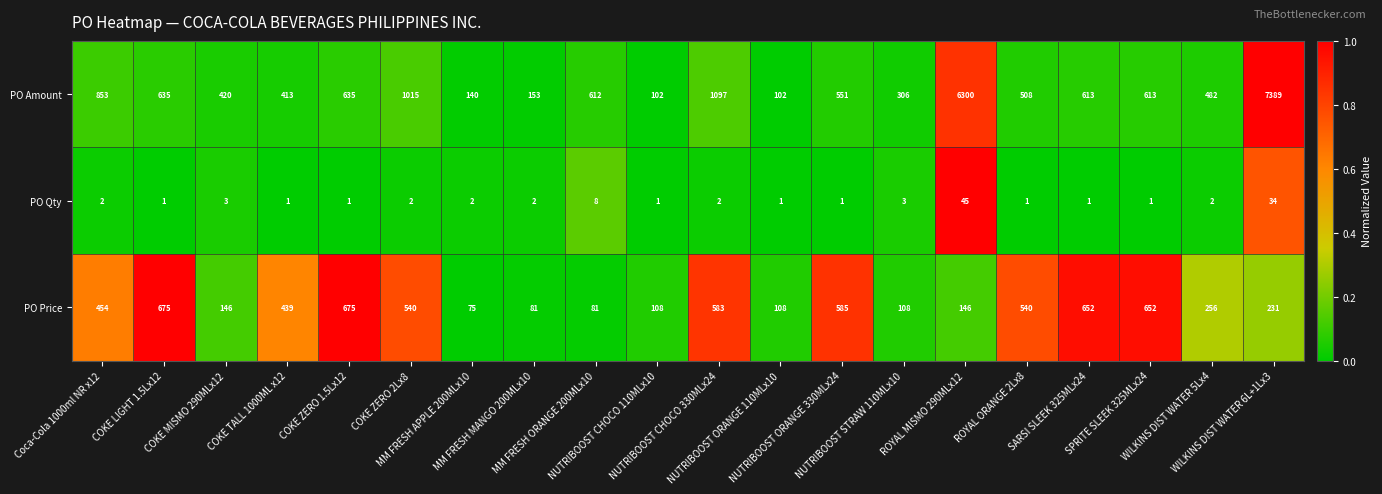

Which series has the largest range (max minus min)?

PO Amount